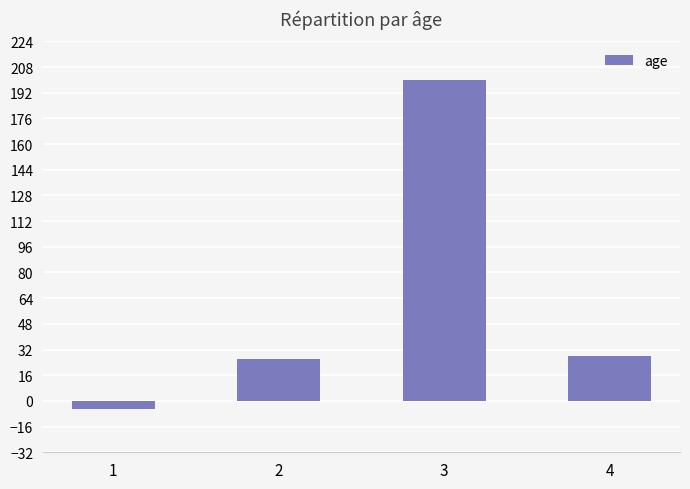

What is the change in value from 2 to 4?

+2